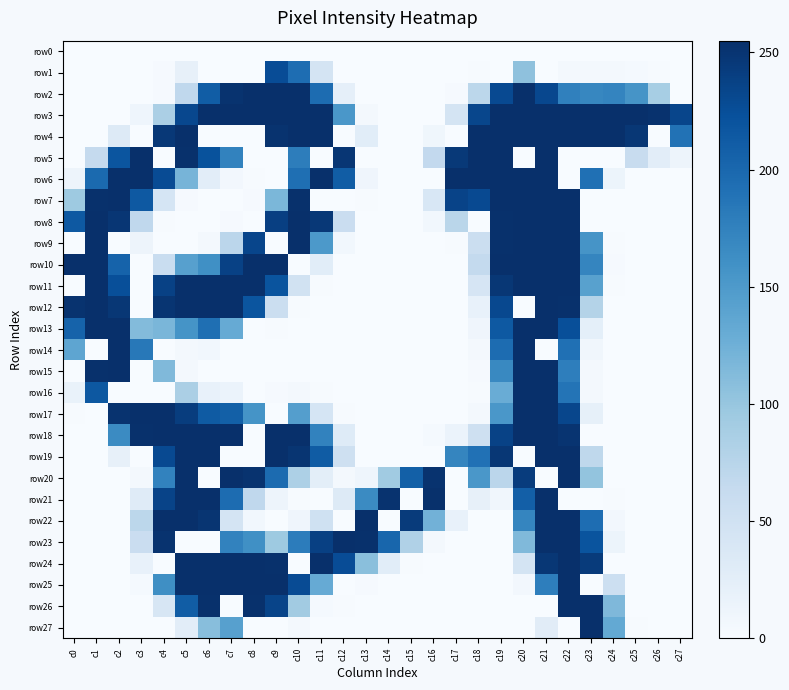

Count the number of data series in this chart.

28